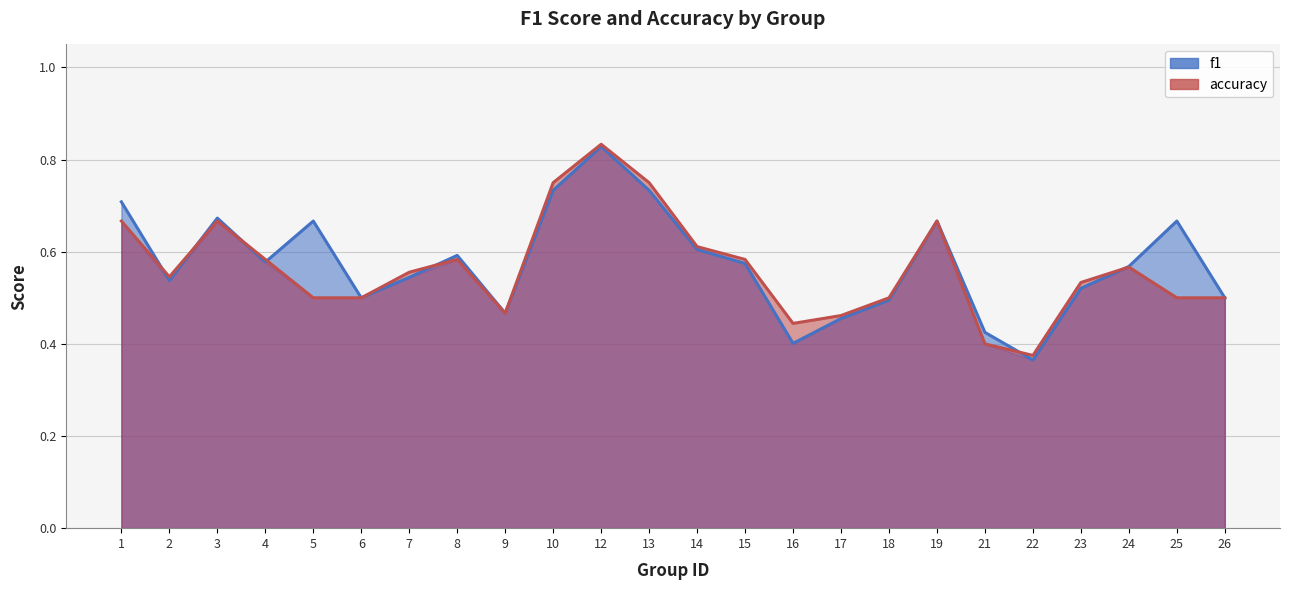

Where is f1 nearest to the value 0?

22